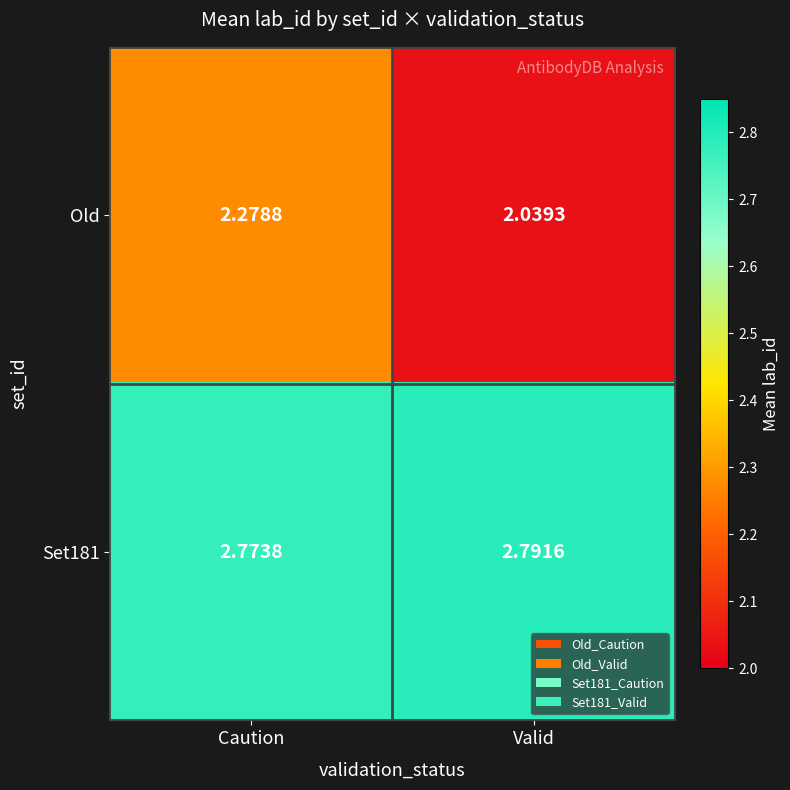

Which category has the highest value across all series?

Valid